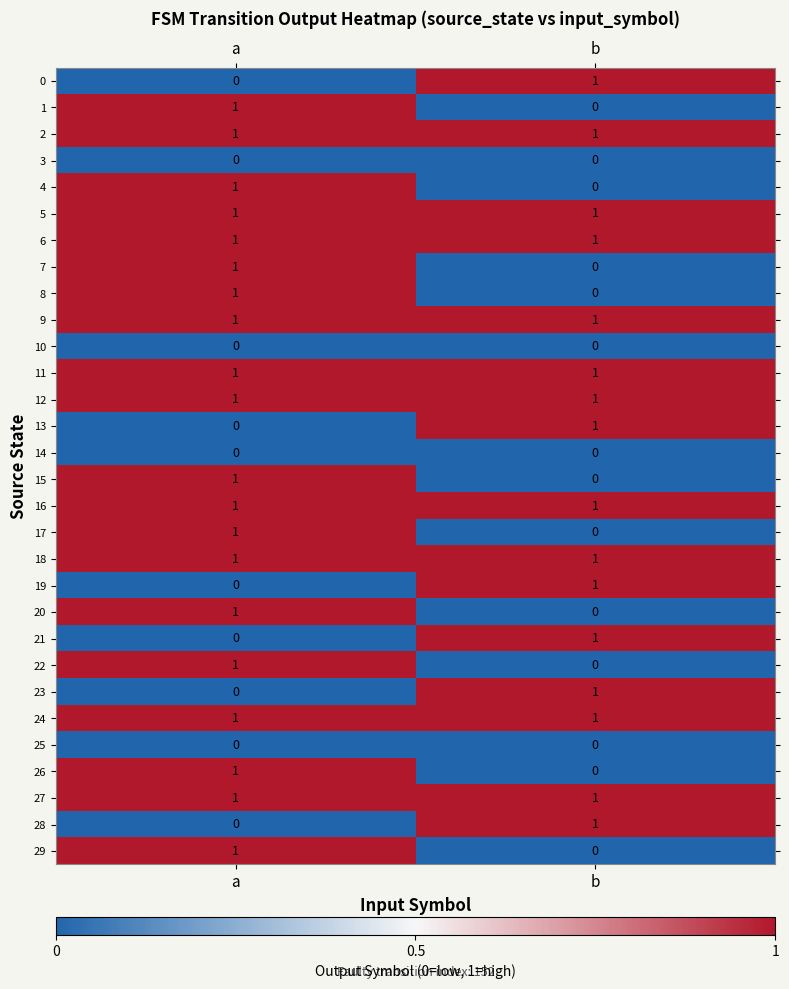

True or false: 24 has a value of 2 at b.

False